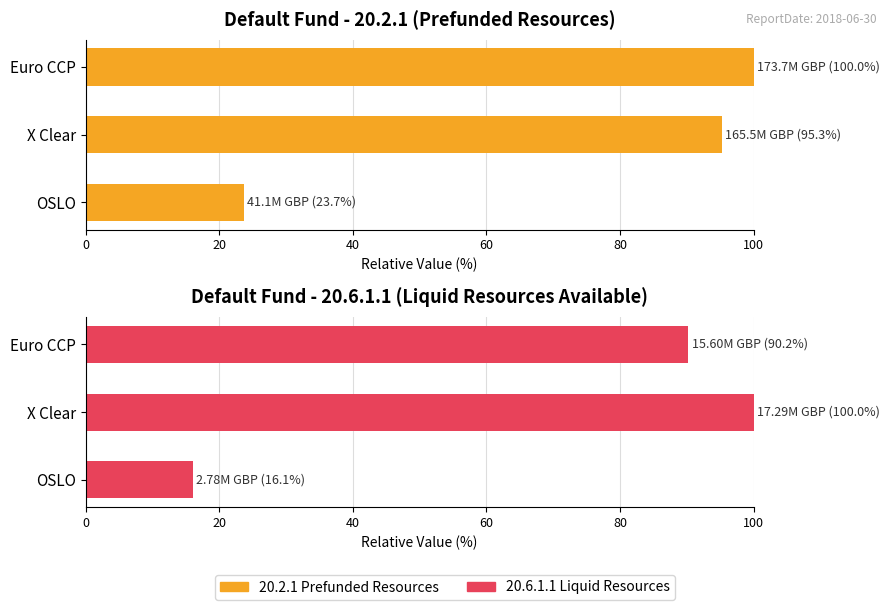

What is the difference between the 20.6.1.1 (Liquid Resources) values at X Clear and OSLO?

83.9